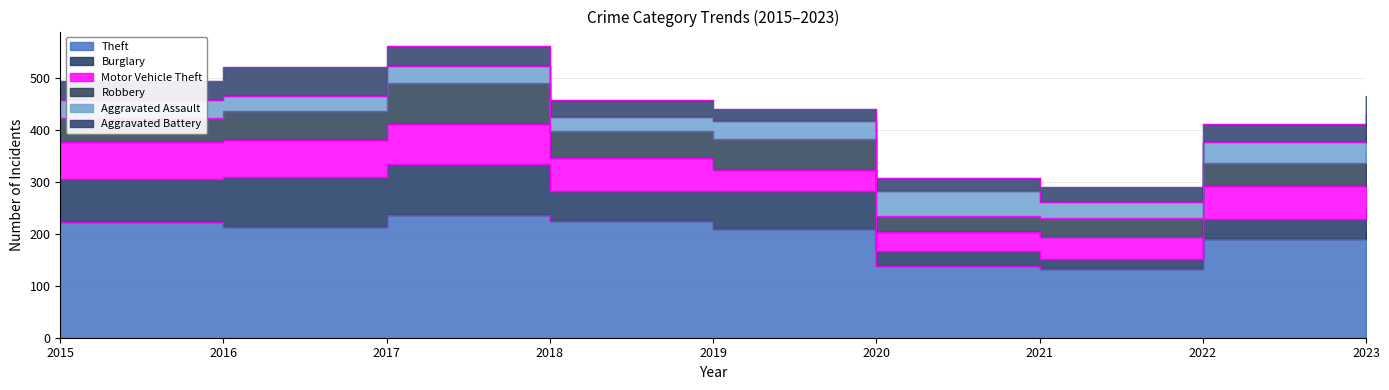

True or false: Aggravated Battery and Motor Vehicle Theft intersect in this chart.

False